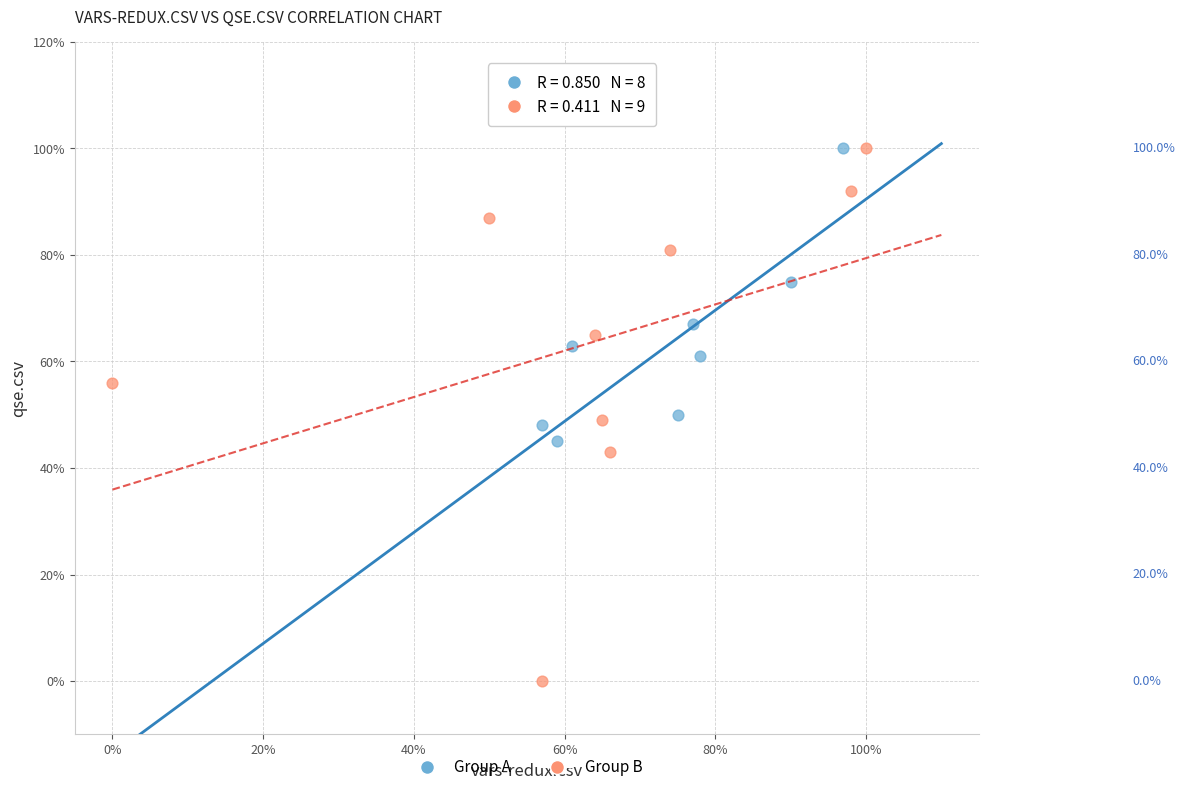

What are all the series names shown in the legend?

Group A, Group B